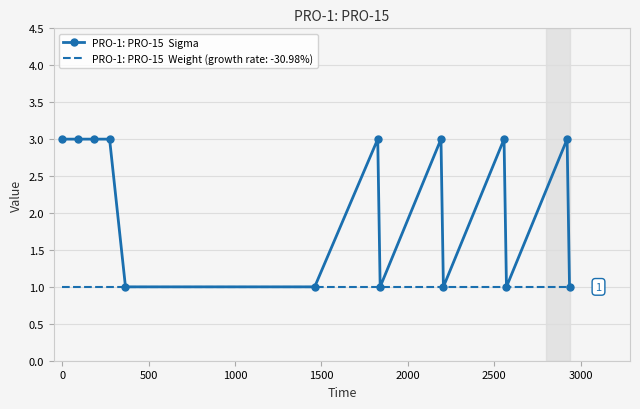

What is the greatest value displayed?

3